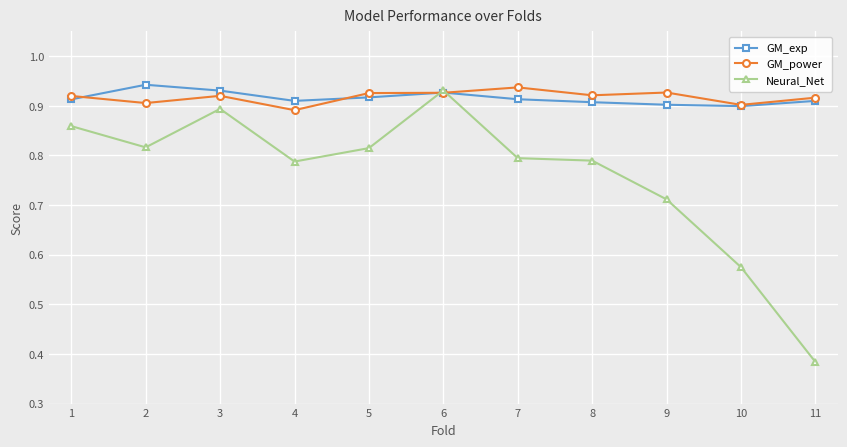

At how many categories does at least one series exceed 0?

11